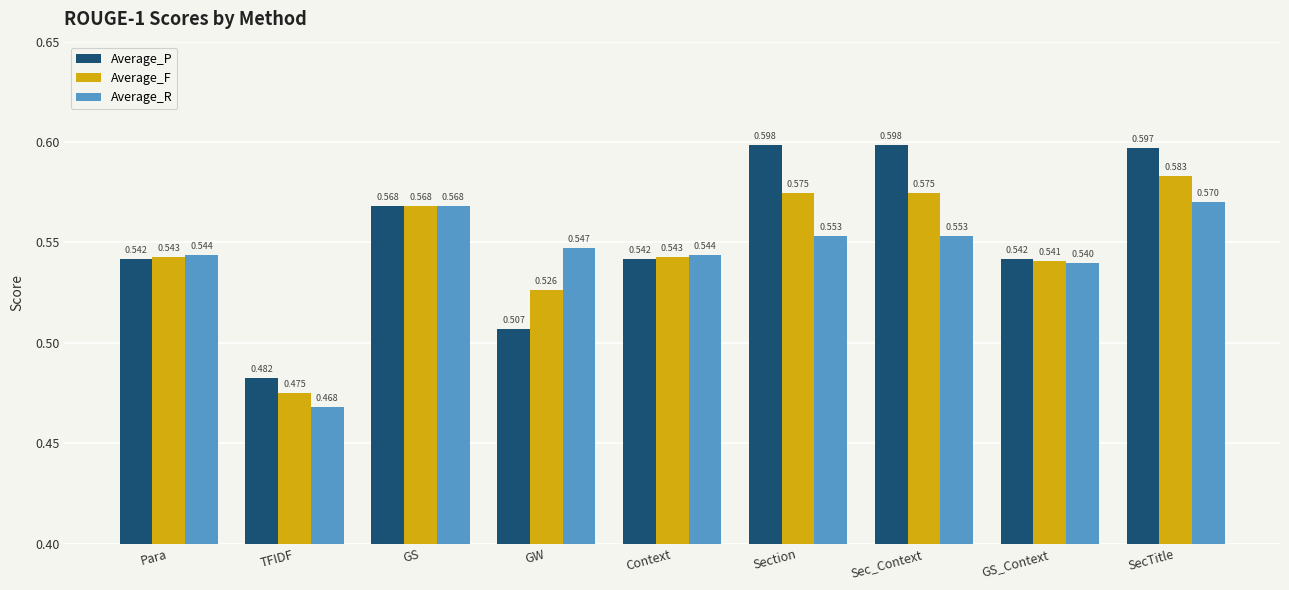

At how many categories does at least one series exceed 0?

9